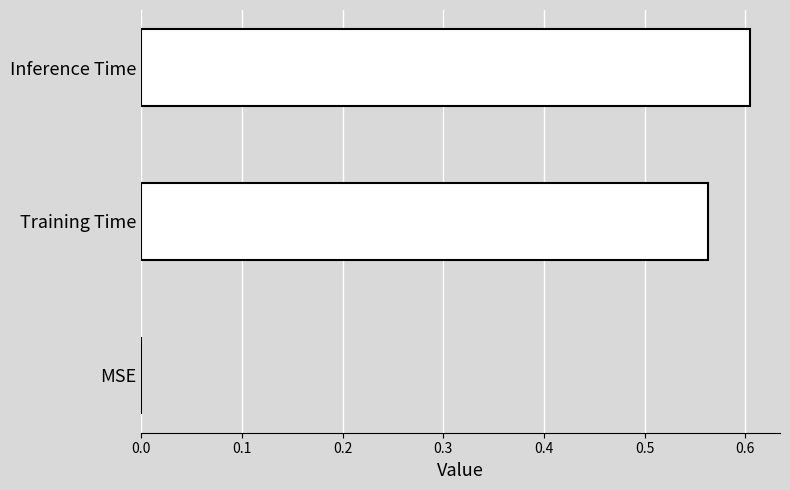

The chart shows a value of 0.2 at Training Time. True or false?

False